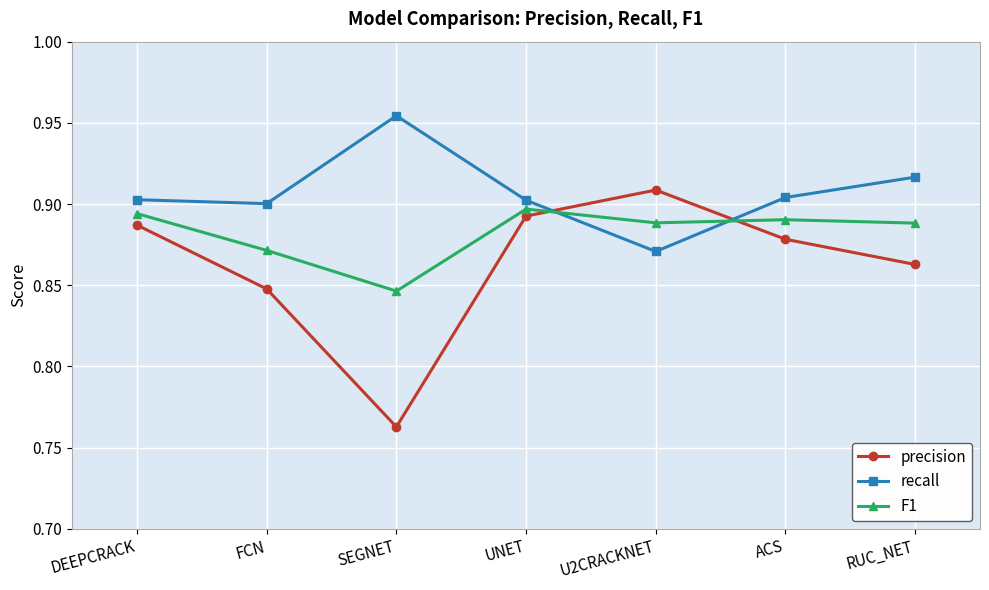

How many times do precision and recall cross each other?

2